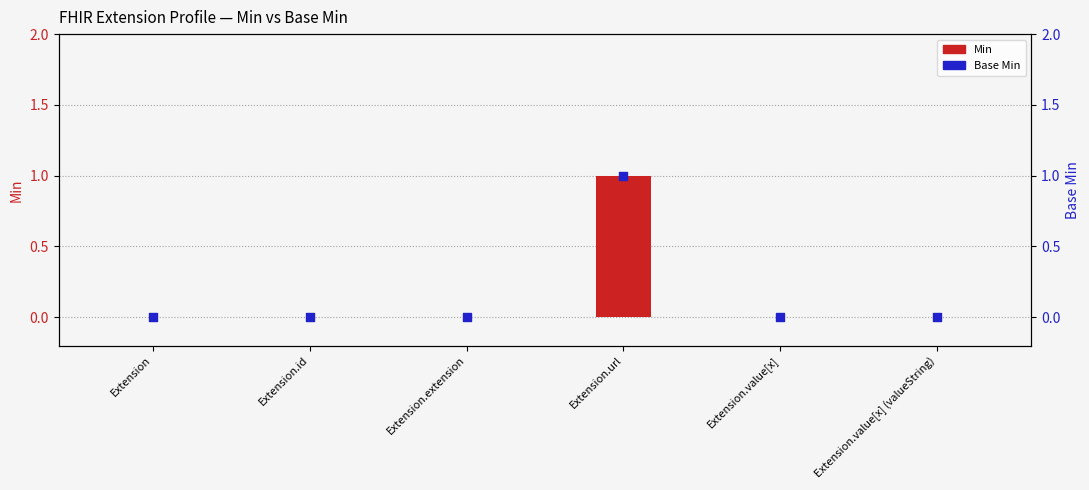

Which series reaches the maximum Y coordinate?

Min